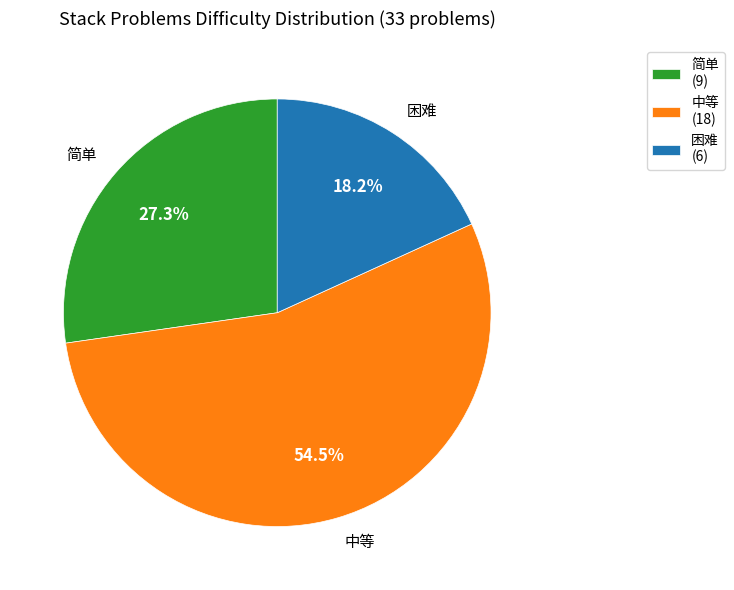

Which category has the biggest portion of the pie?

中等